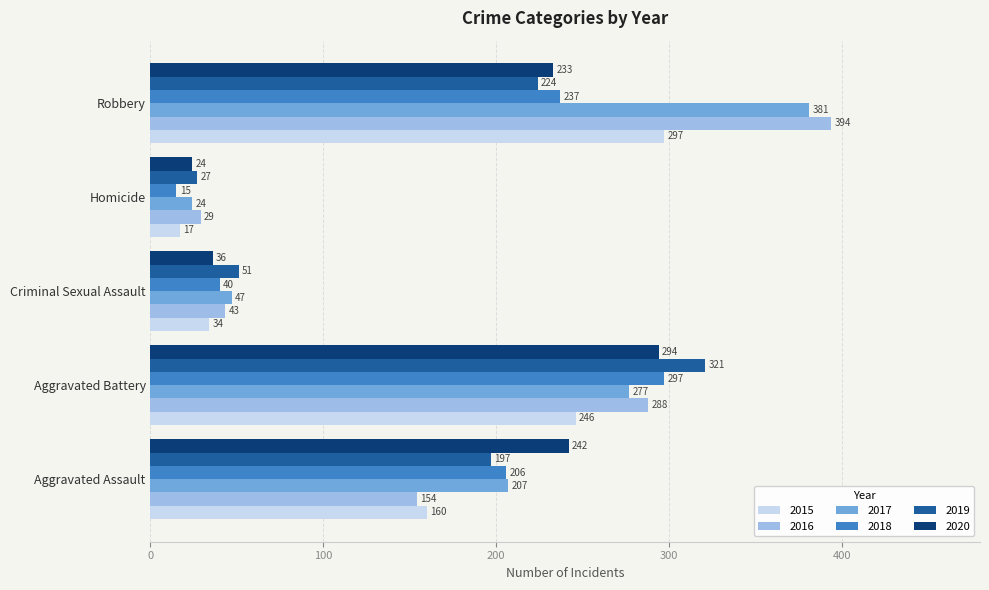

At which label is 2016 closest to 211?

Aggravated Assault